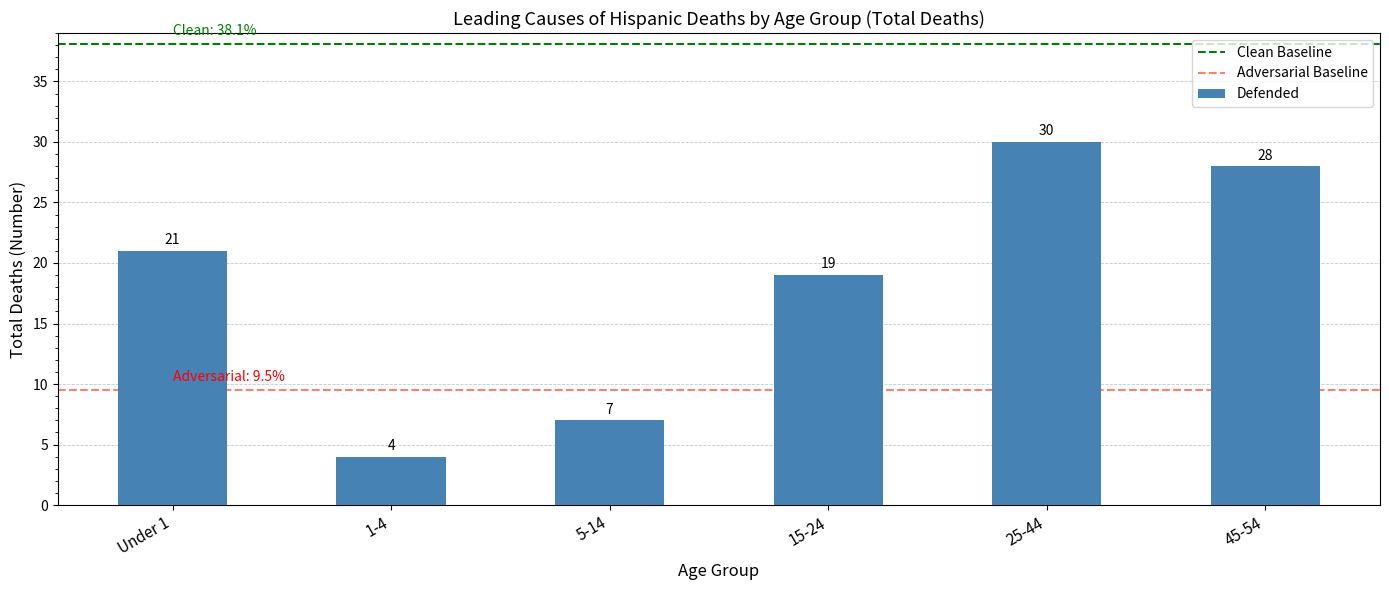

List the labels in order of value, smallest first.

1-4, 5-14, 15-24, Under 1, 45-54, 25-44